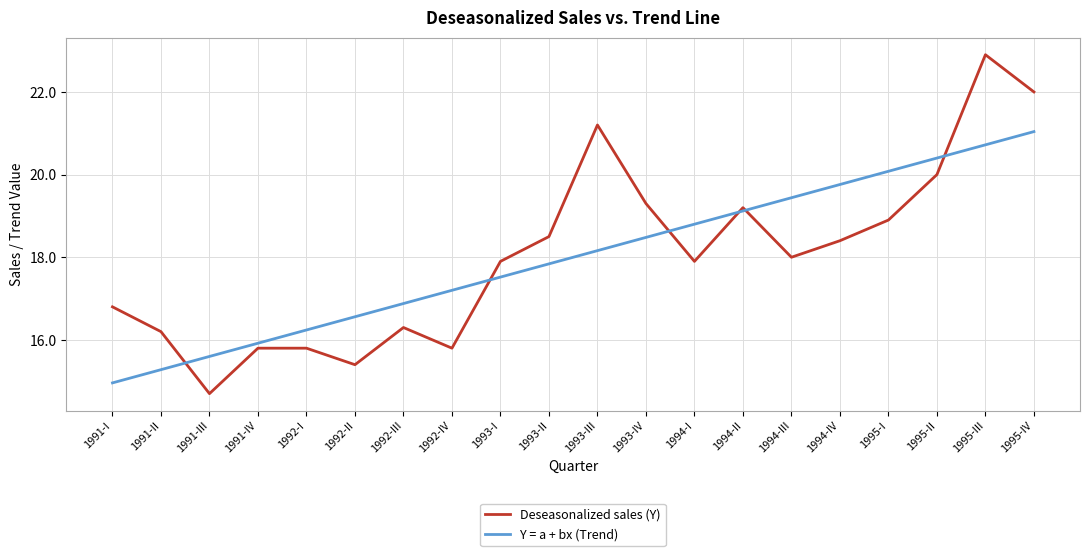

Where does the Y = a + bx (Trend) series first go above 18?

1993-III